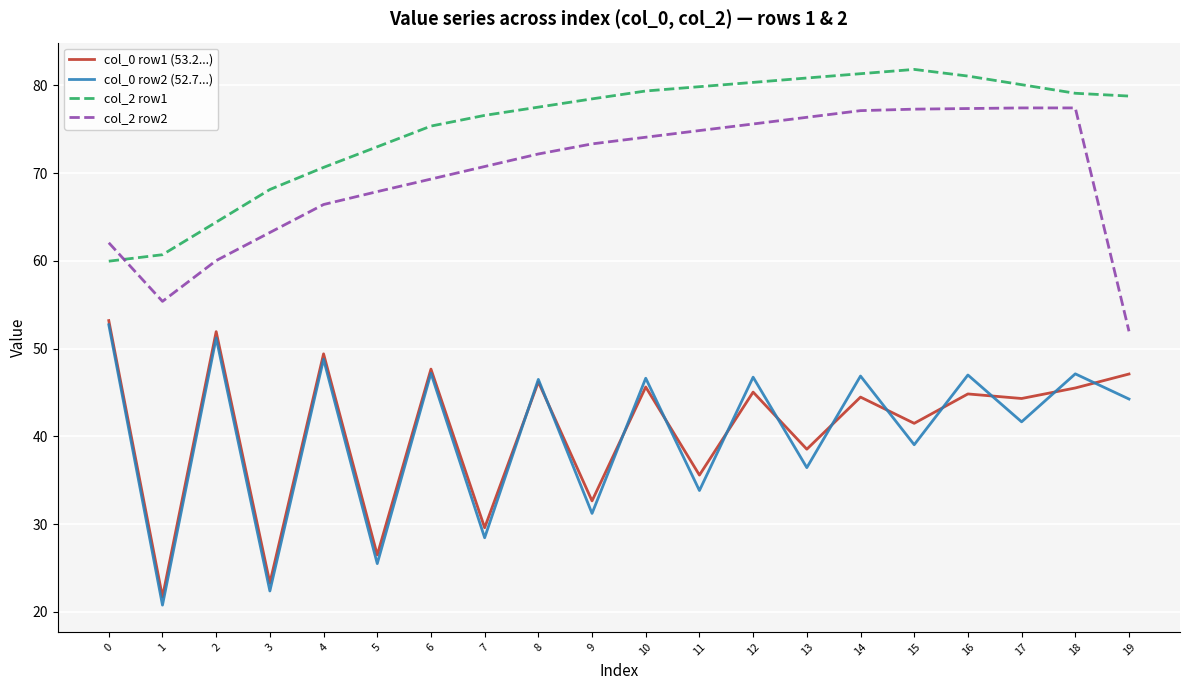

True or false: col_0 row2 (52.7...) and col_2 row2 cross at least once.

False